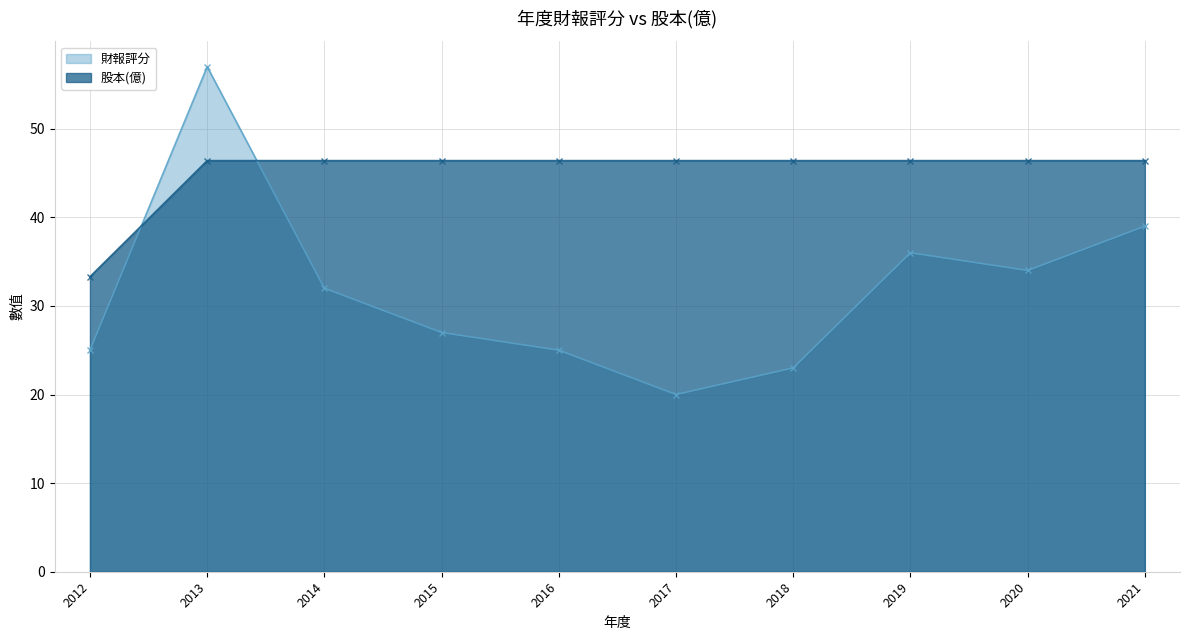

List the labels in order of 財報評分 value, smallest first.

2017, 2018, 2012, 2016, 2015, 2014, 2020, 2019, 2021, 2013